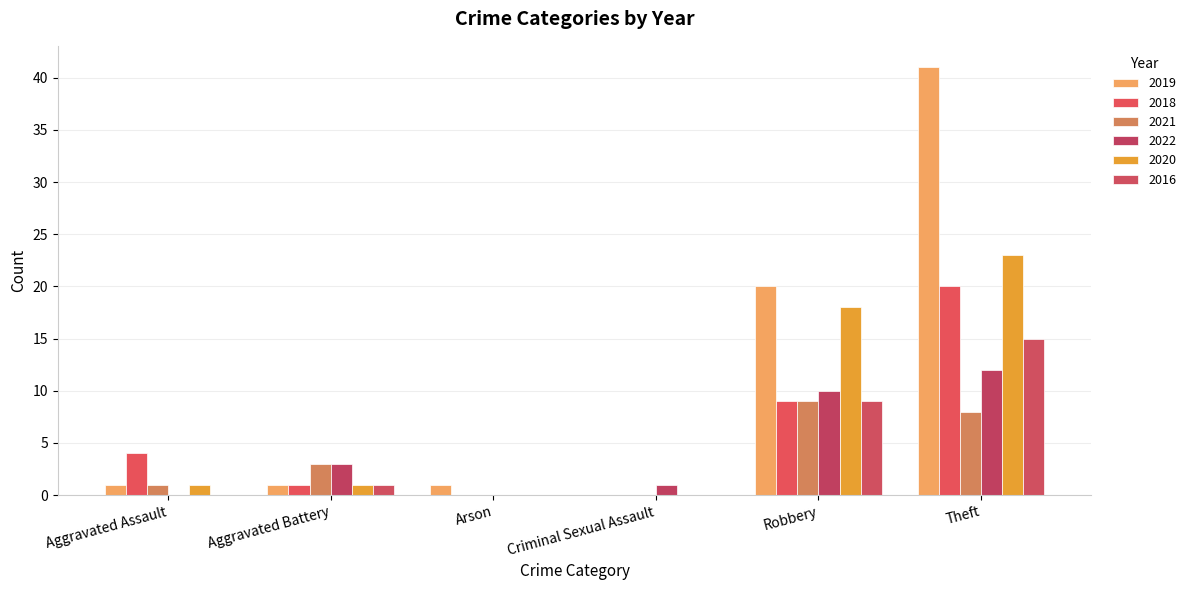

What is the sum of all 2020 values?

43